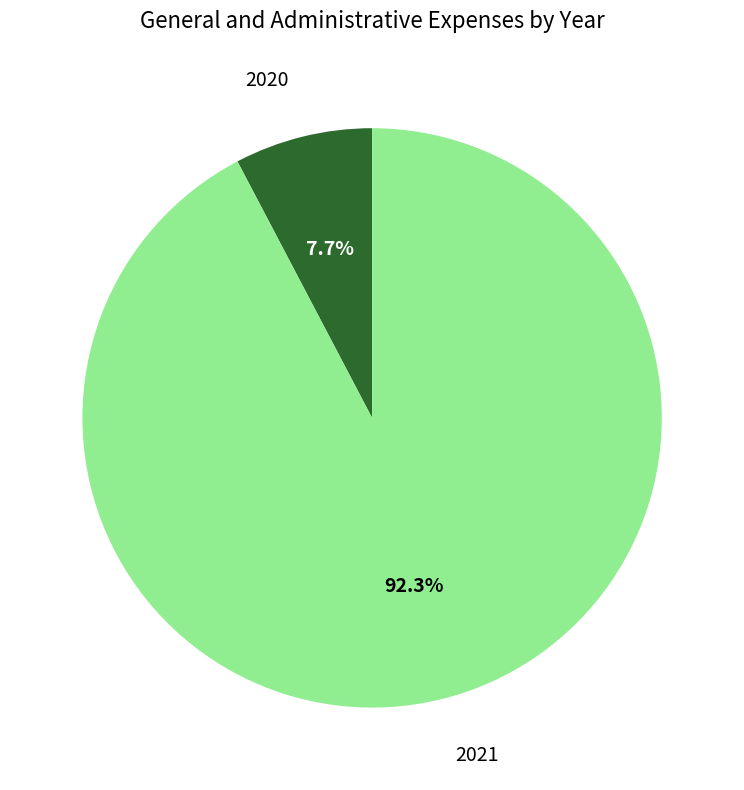

Is there a majority slice in this chart?

Yes